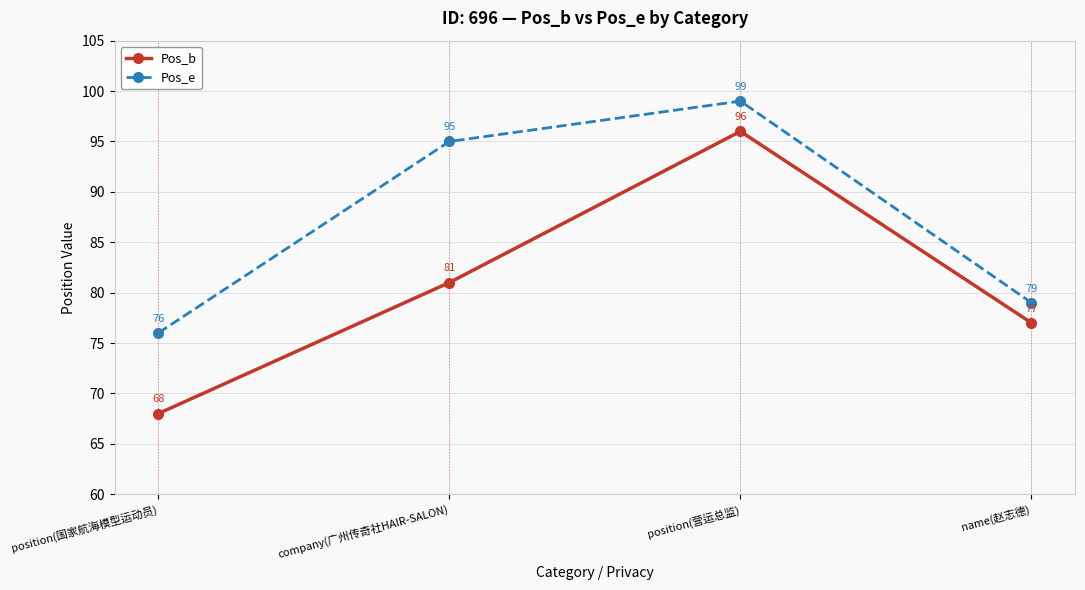

What is the difference between the maximum and minimum values in the Pos_b series?

28